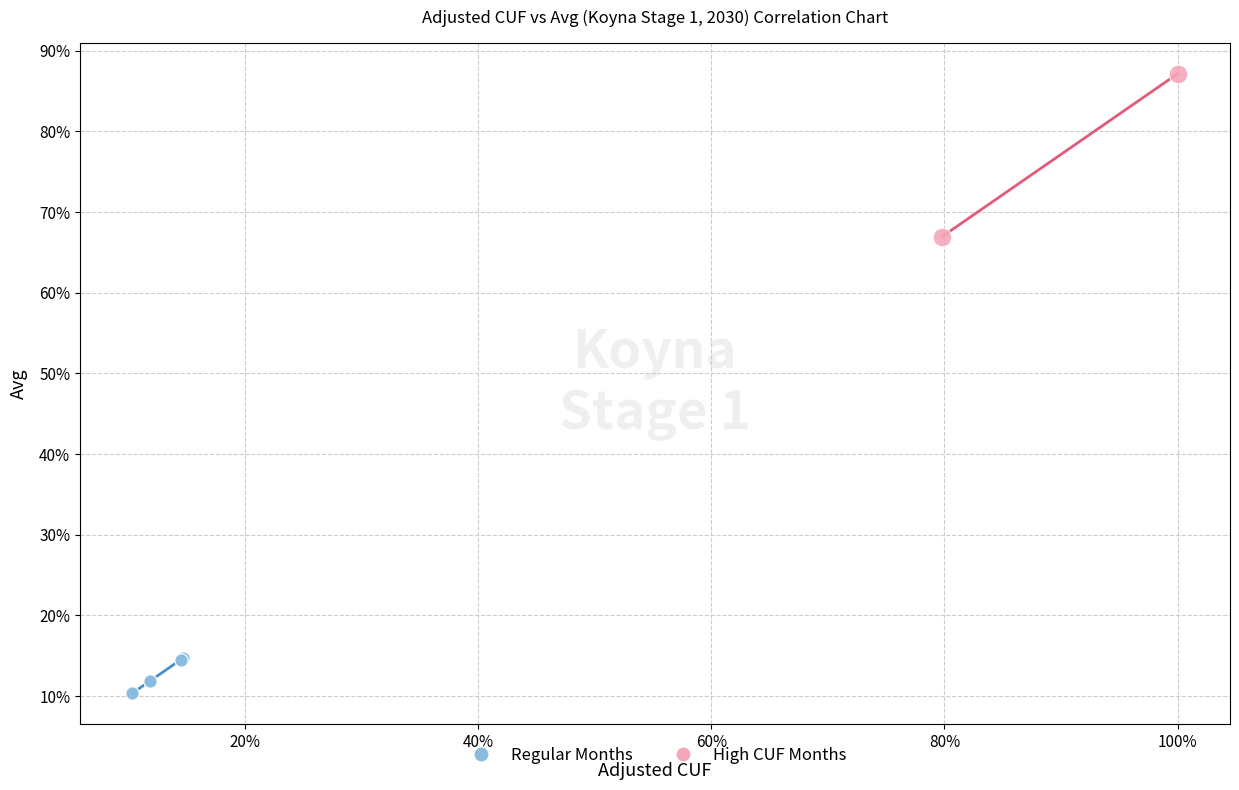

What are all the series names shown in the legend?

Regular Months, High CUF Months